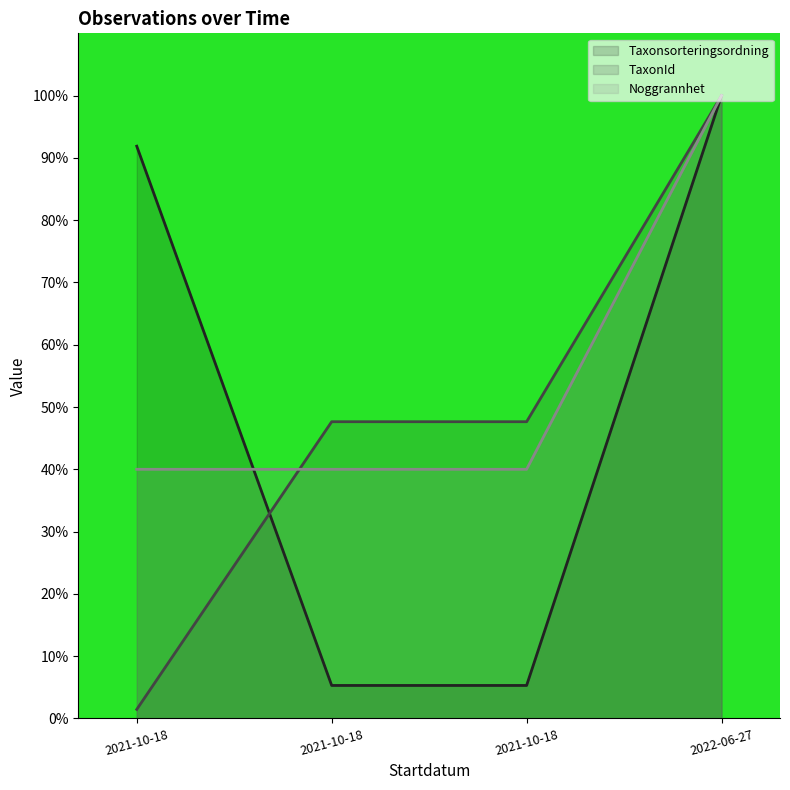

What is the difference between the TaxonId values at 2021-10-18 and 2021-10-18?

46.2